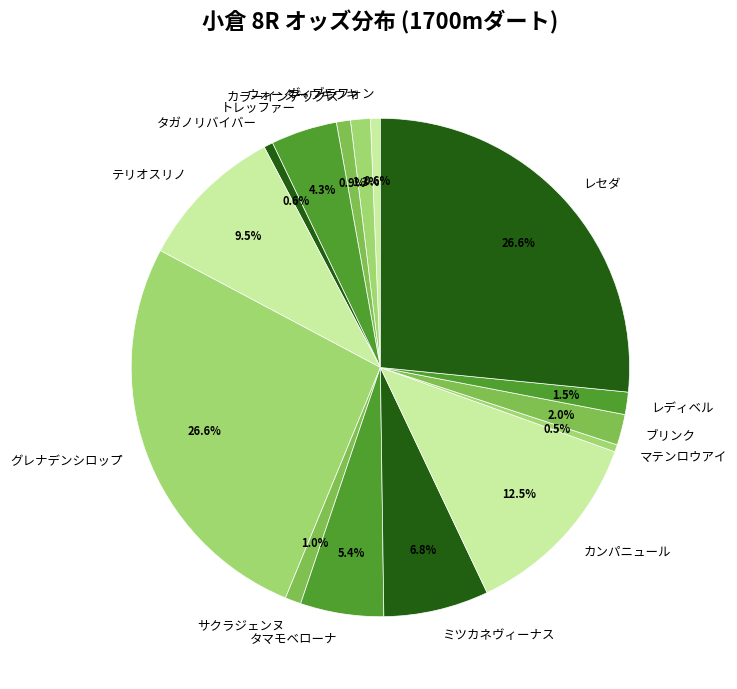

Do タマモベローナ and マテンロウアイ together represent more than half of the pie?

No